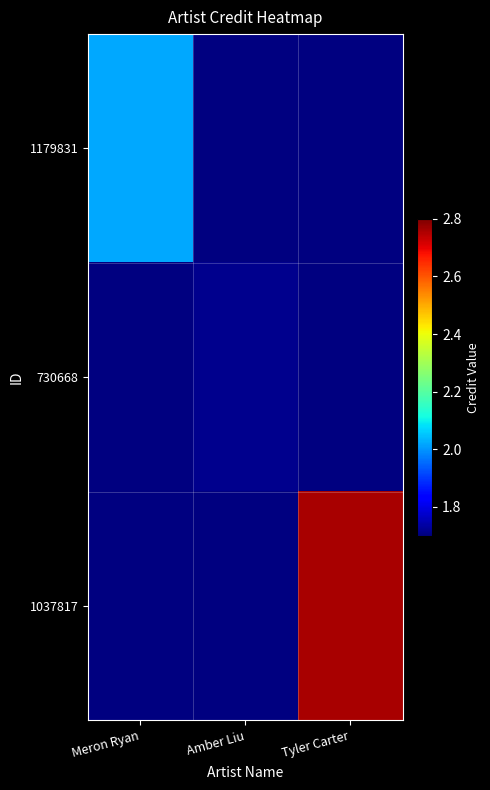

Which category has the lowest value in the 1037817 series?

Meron Ryan